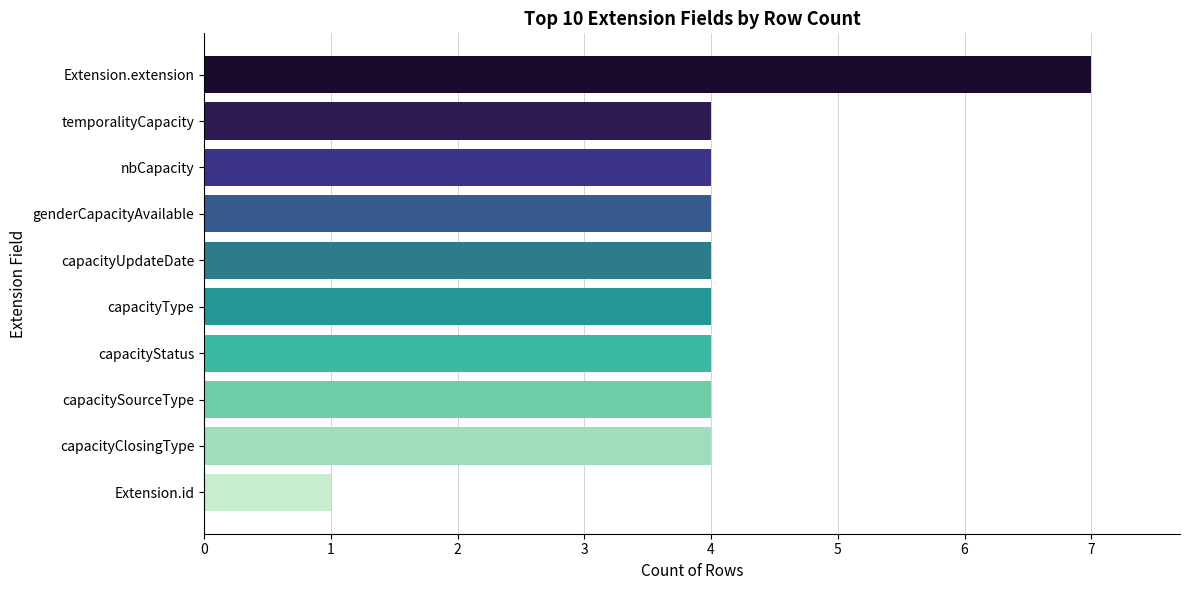

Read the value at capacityUpdateDate.

4